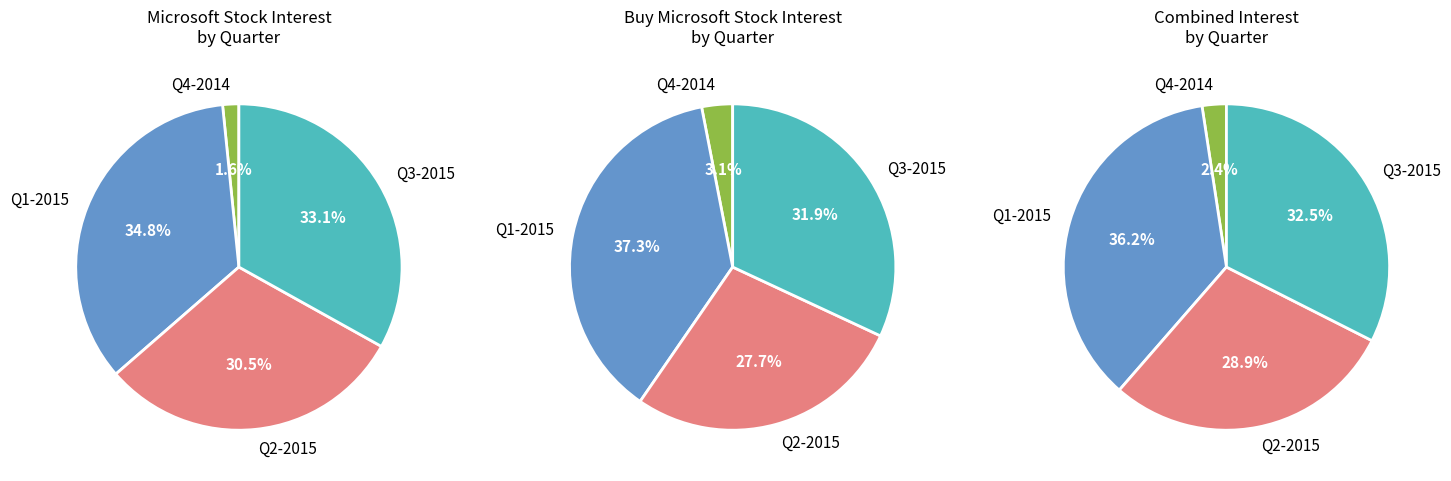

Is 24 the majority of the pie?

No